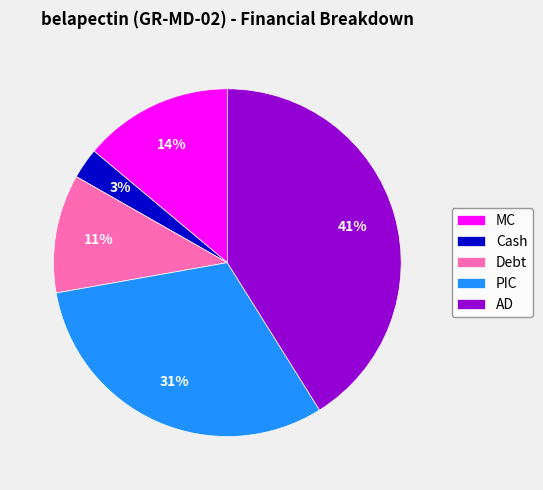

Is MC the majority of the pie?

No